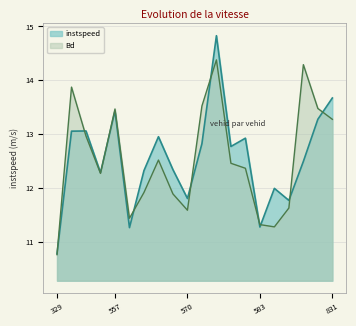

At which label does instspeed reach its peak?

576